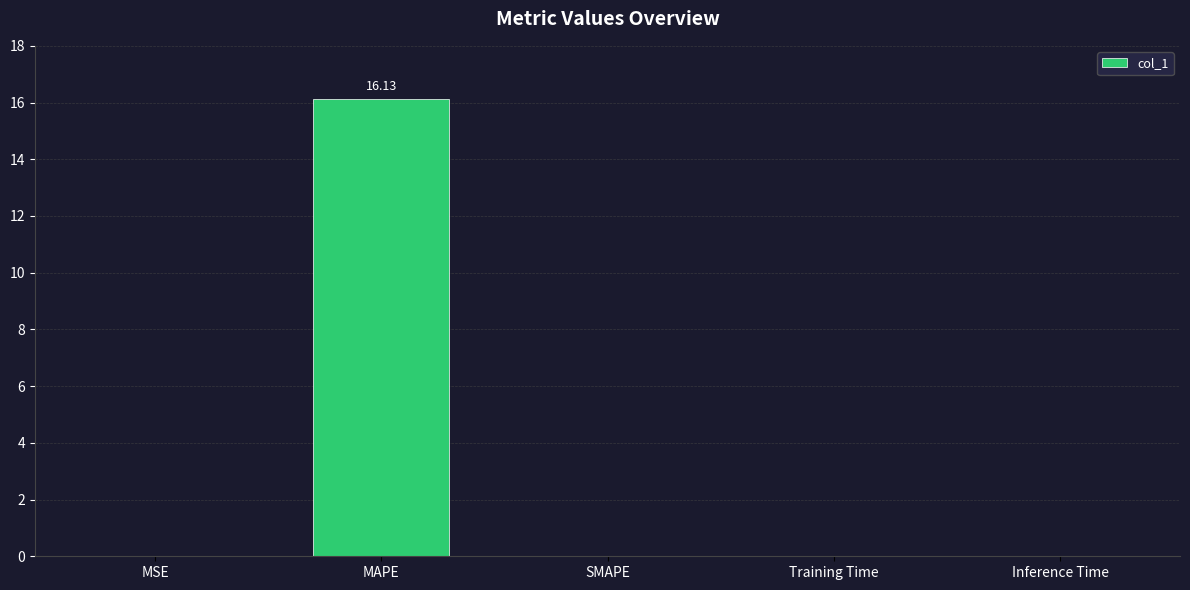

What is the sum of all values?

16.1